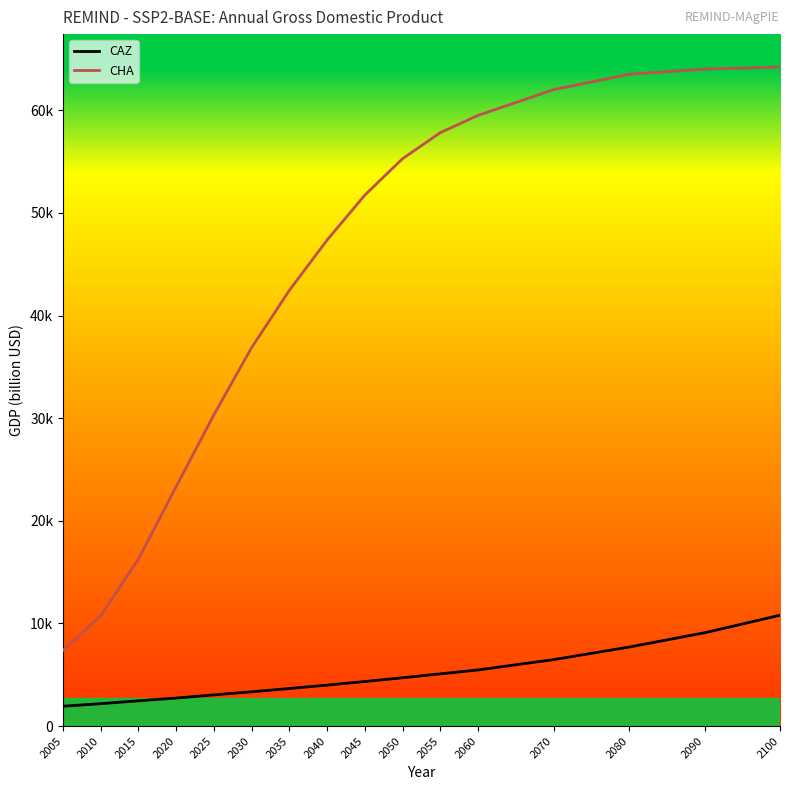

List the labels in order of CAZ value, smallest first.

2005, 2010, 2015, 2020, 2025, 2030, 2035, 2040, 2045, 2050, 2055, 2060, 2070, 2080, 2090, 2100